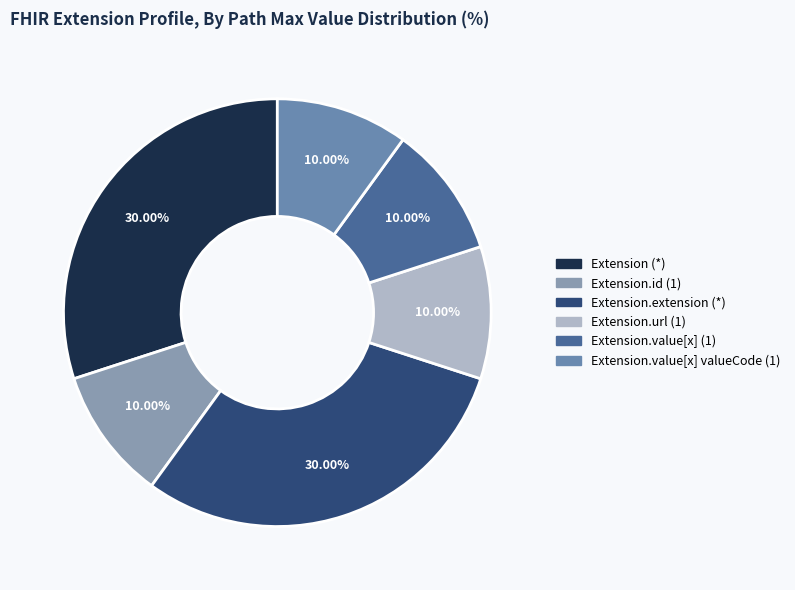

How many segments does this pie chart have?

6